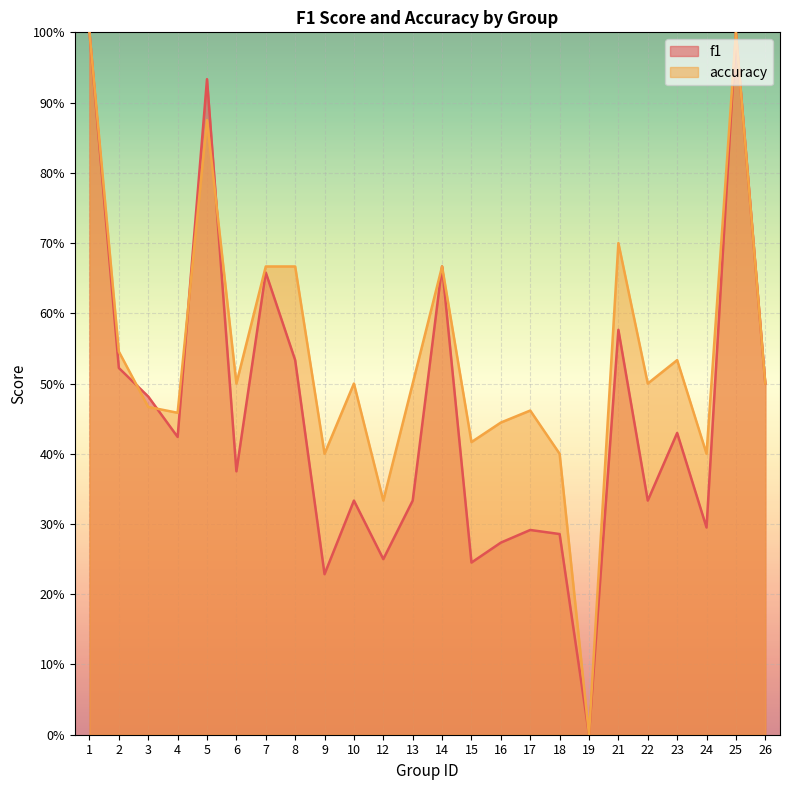

How many data points in f1 are above 0?

23